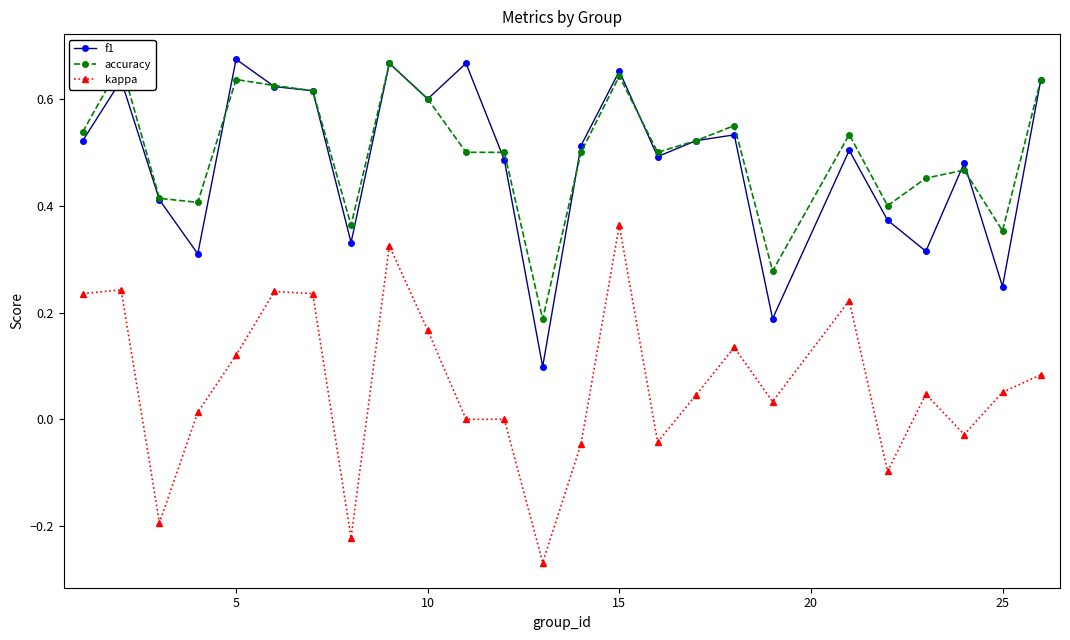

True or false: f1 has more than 2 points higher than both neighbors.

True